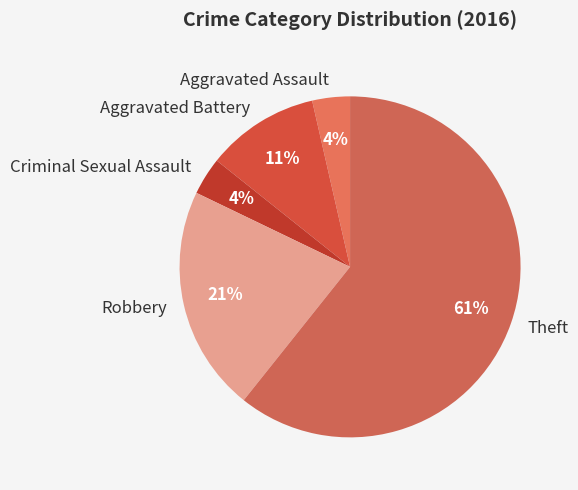

What percentage is the Aggravated Battery slice, to the nearest percent?

11%